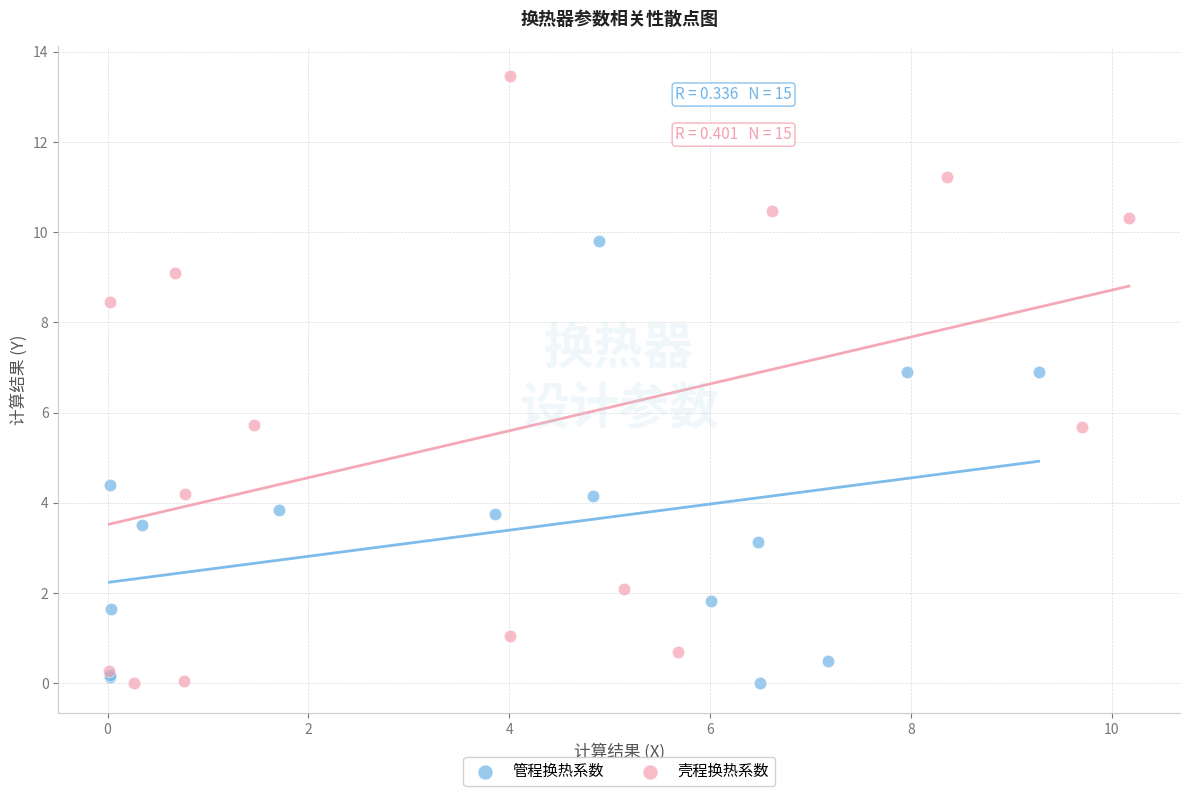

Which series reaches the maximum Y coordinate?

壳程换热系数